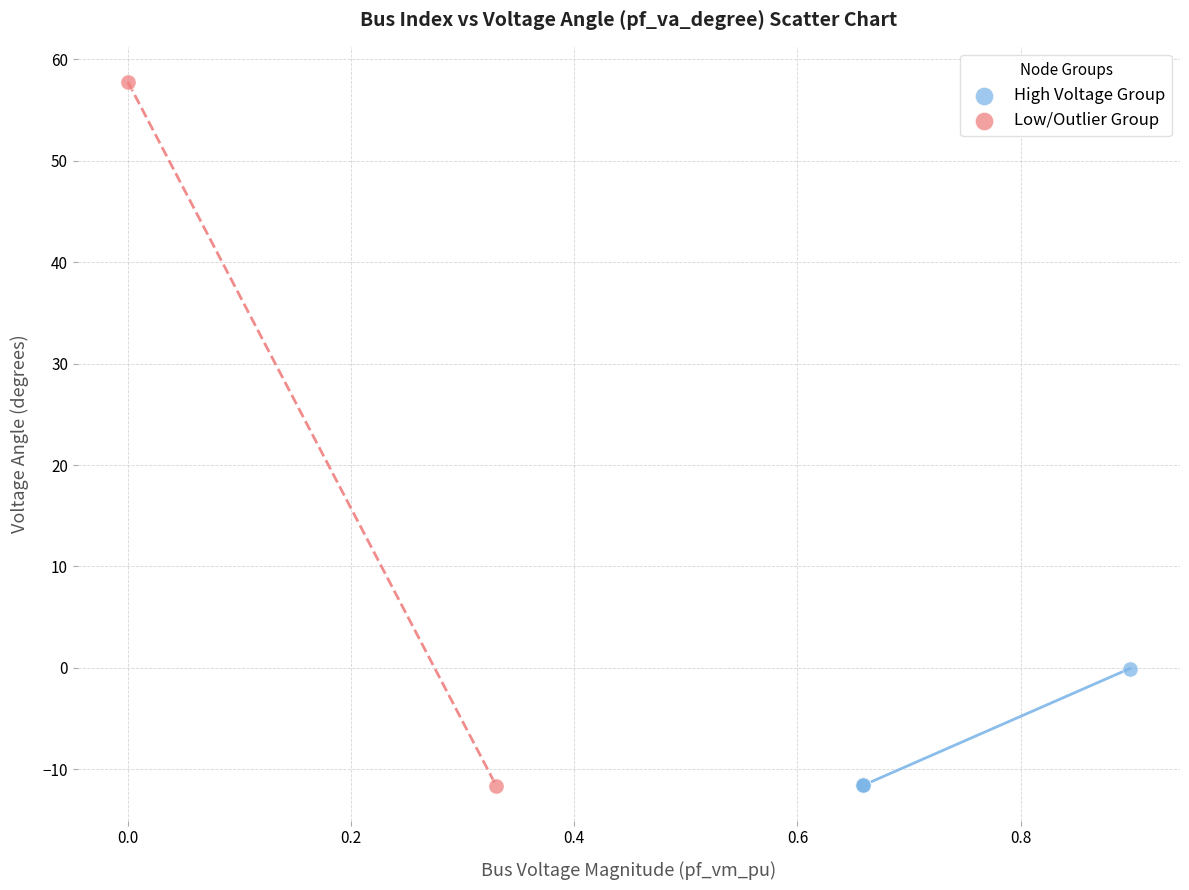

Which series has the largest Y range (max minus min)?

Low/Outlier Group